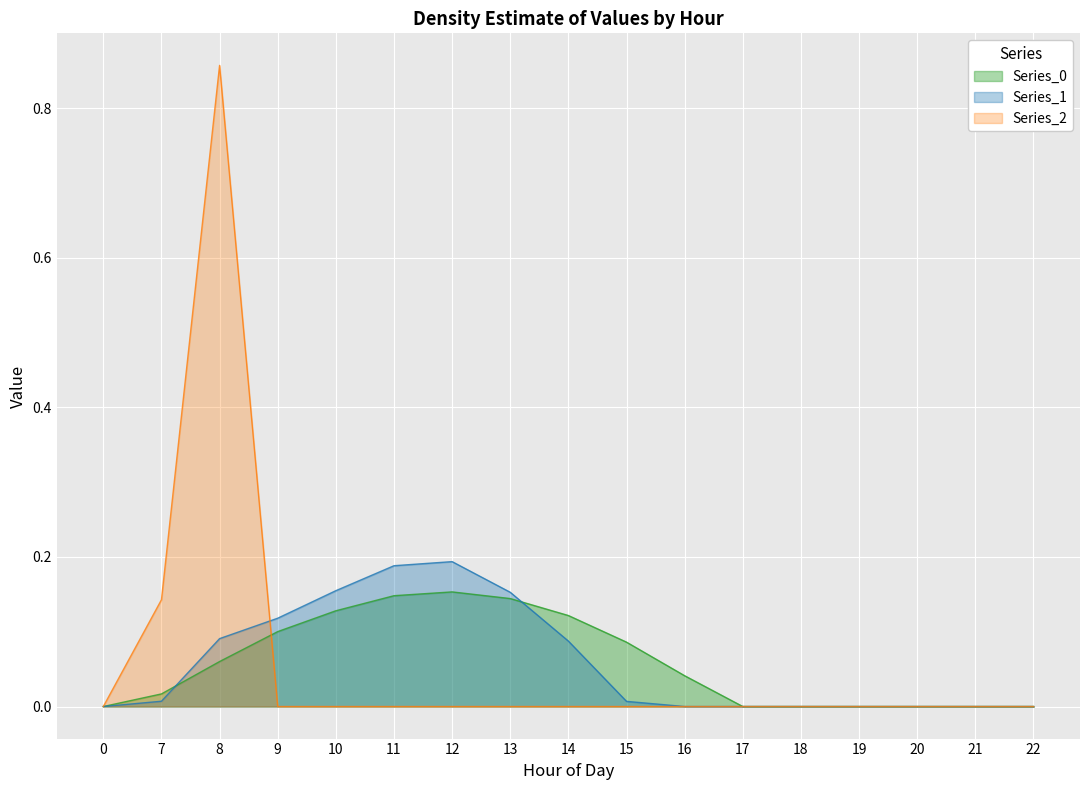

Which category has the highest value across all series?

8